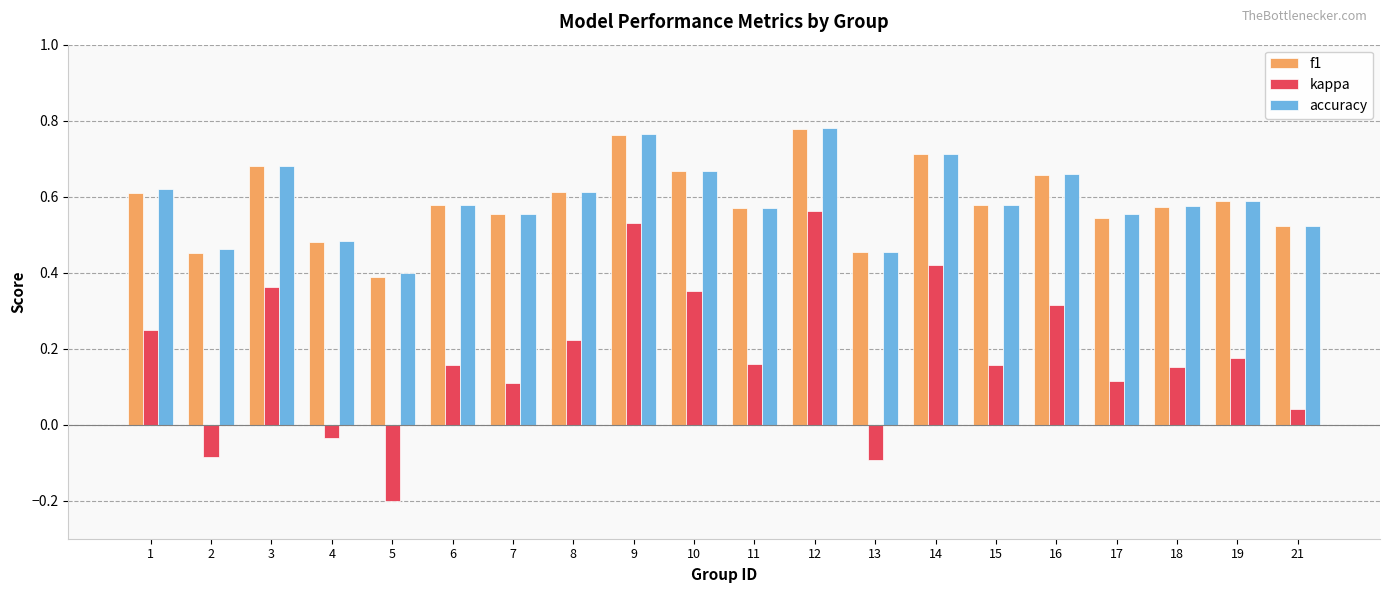

At which label is accuracy closest to 0?

5